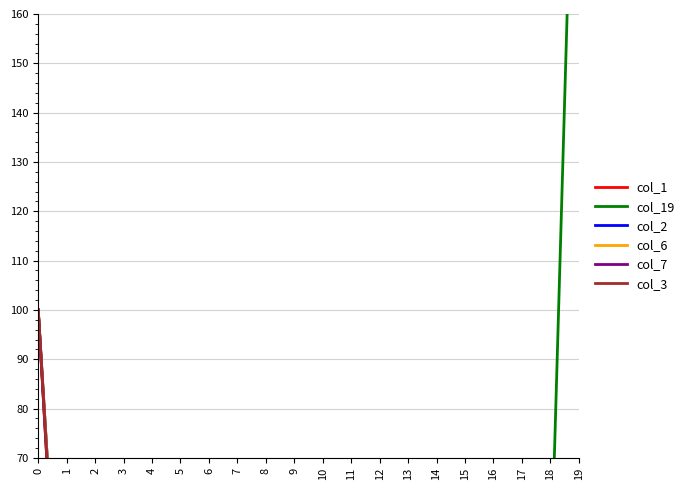

What is the value of the col_1 point at the 17th from the left?

0.1